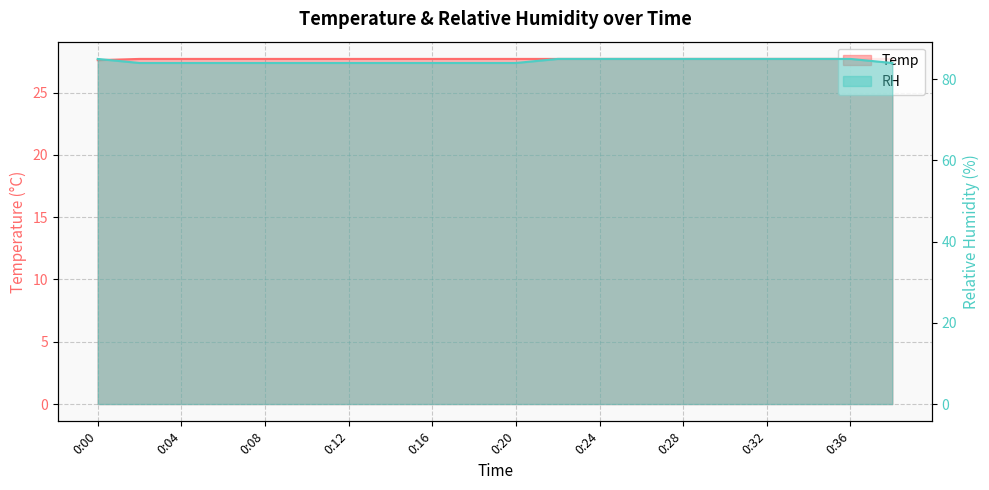

True or false: Temp has more than 0 points higher than both neighbors.

False